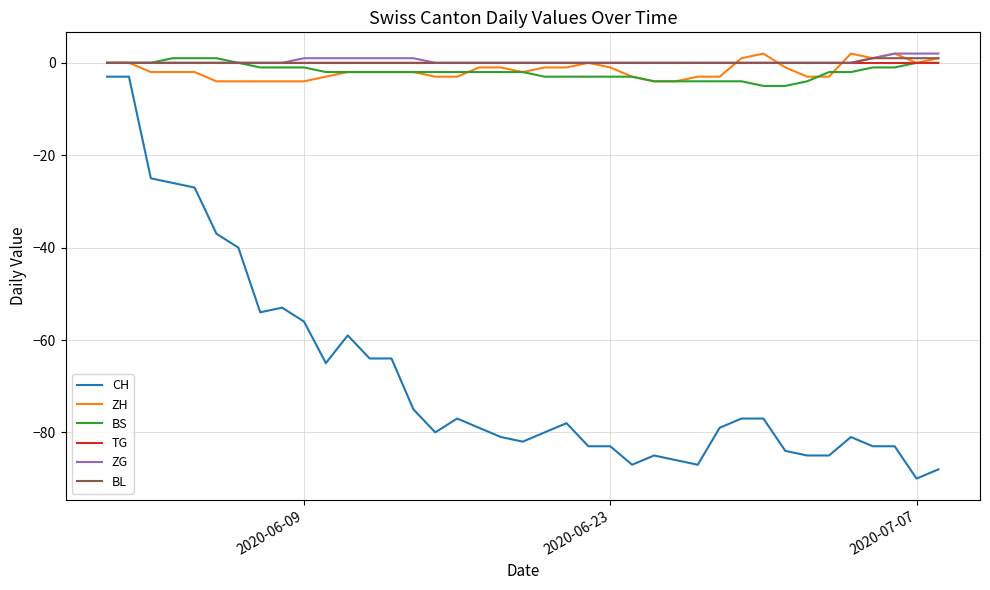

What is the average value of the CH series?

-67